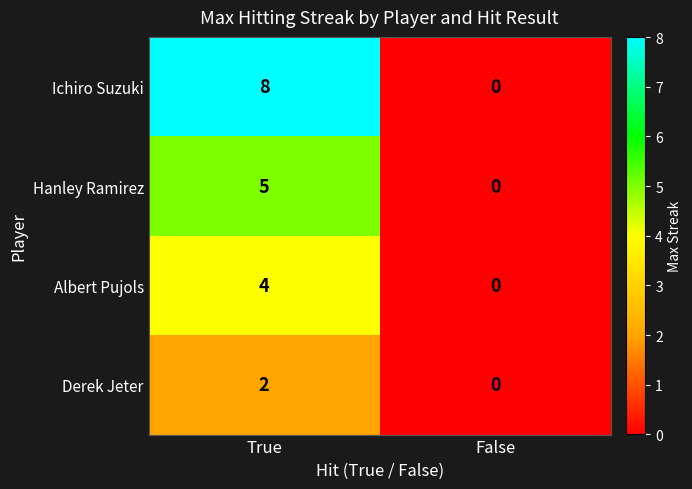

What is the total value across all series at True?

19